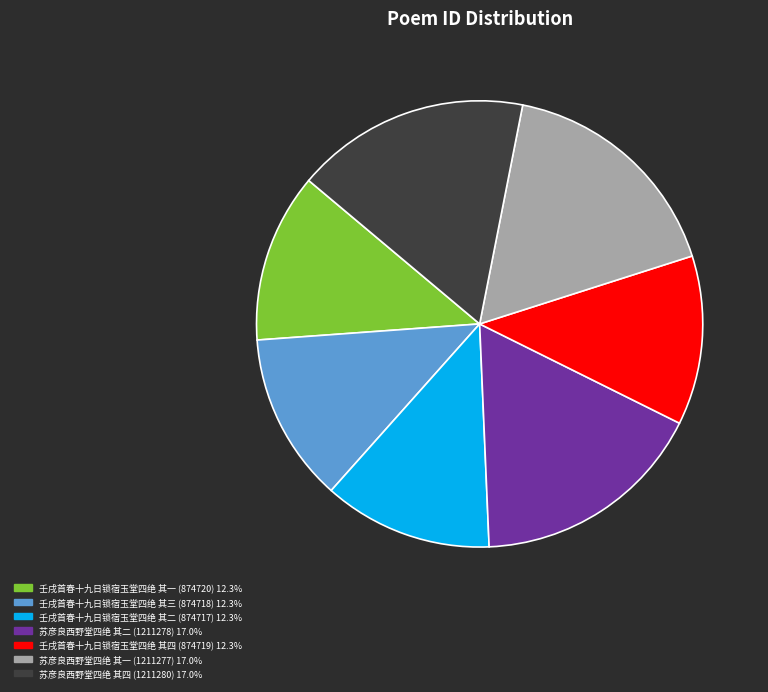

Count the number of slices in the pie.

7